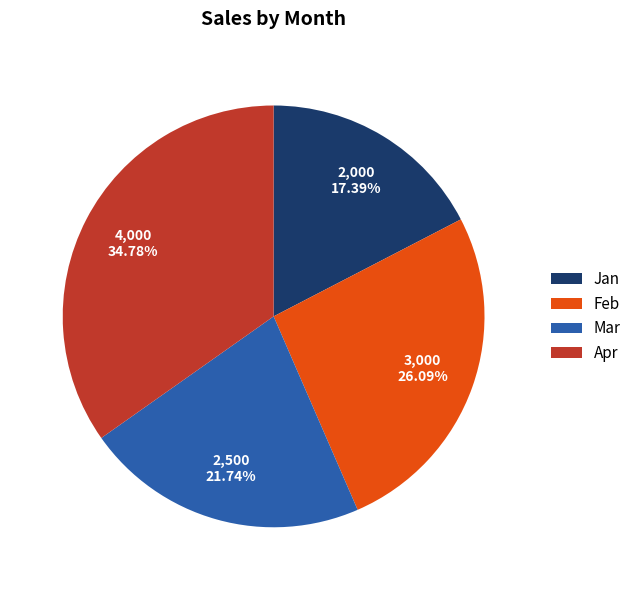

Does Apr account for over 50% of the chart?

No